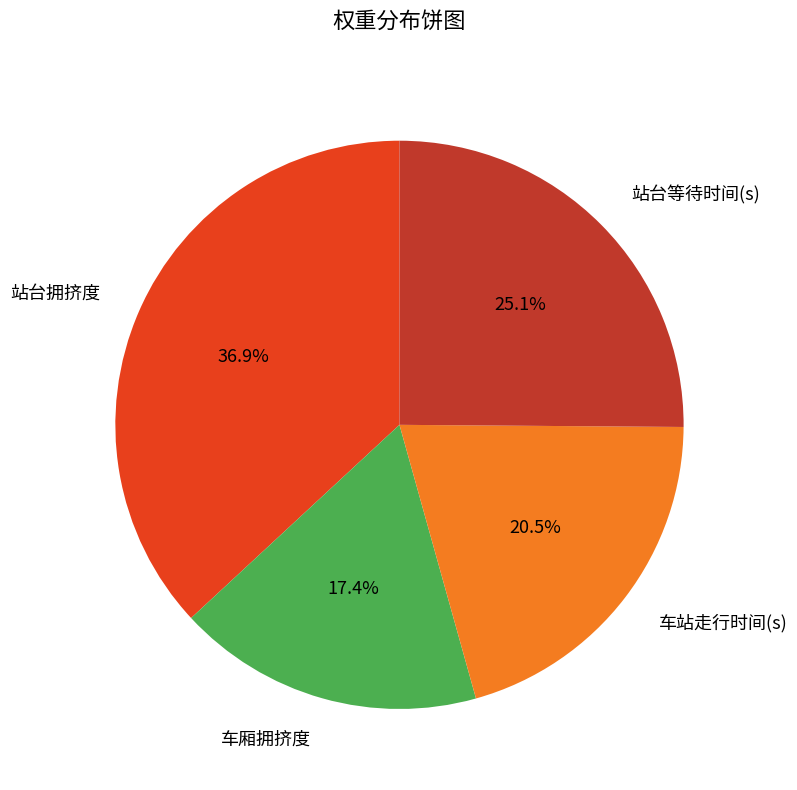

Is it true that 站台等待时间(s) is 32% of the pie?

False